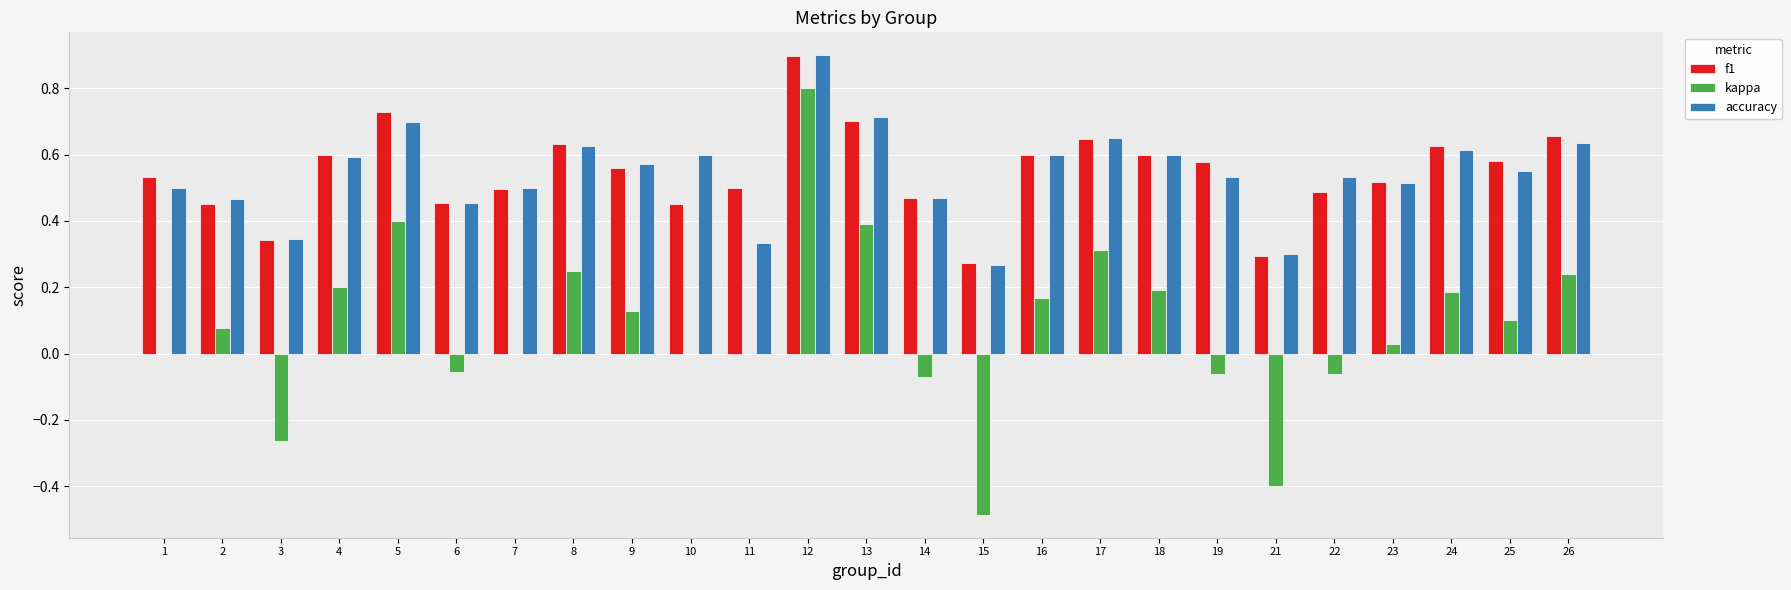

What is the sum of the accuracy values at 24 and 11?

0.9